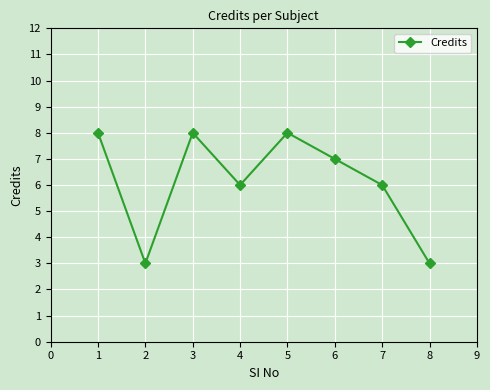

What is the difference between the maximum and minimum values?

5